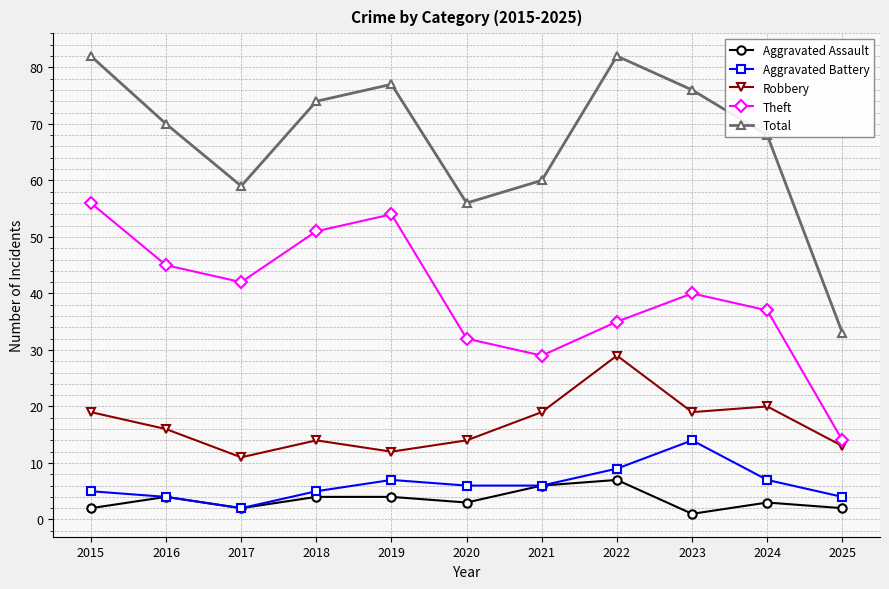

True or false: Aggravated Battery has a value of 4 at 2025.

True